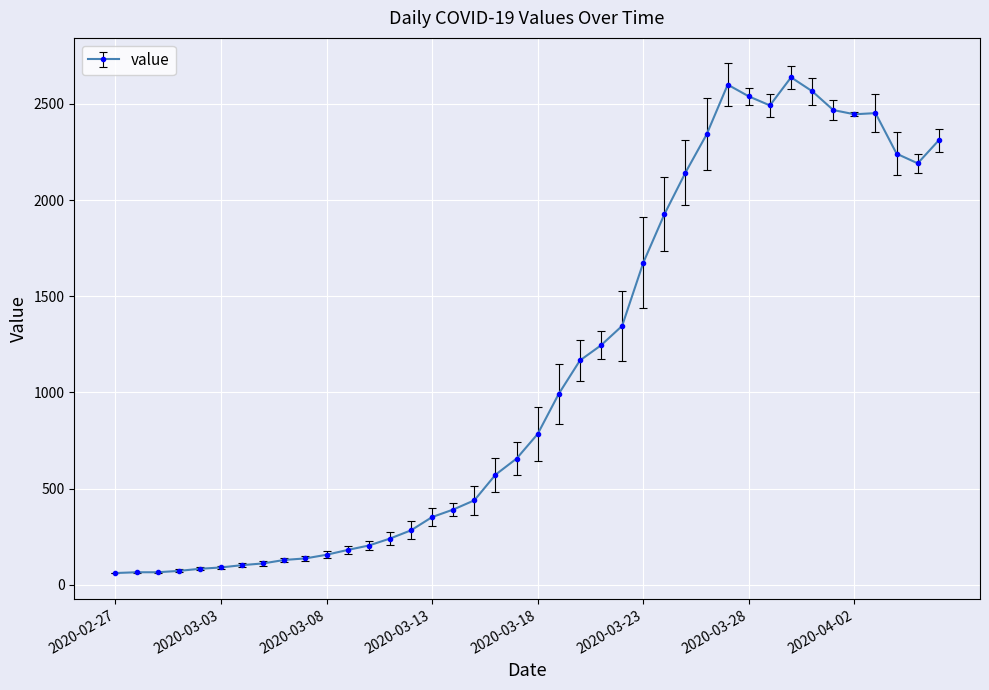

What is the average value?

1124